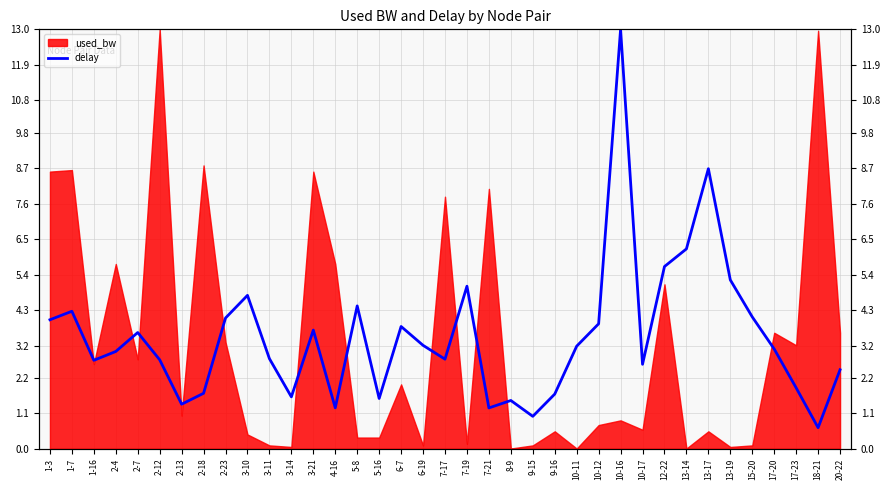

What is the average value?

3.5